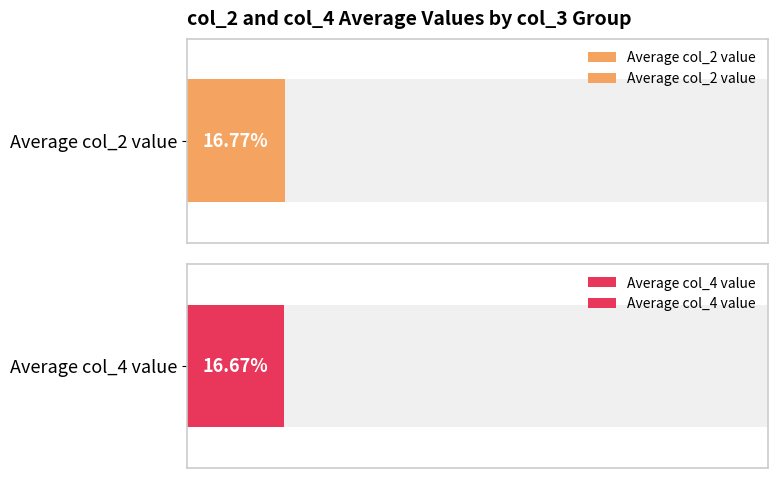

Does the chart contain any negative values?

No